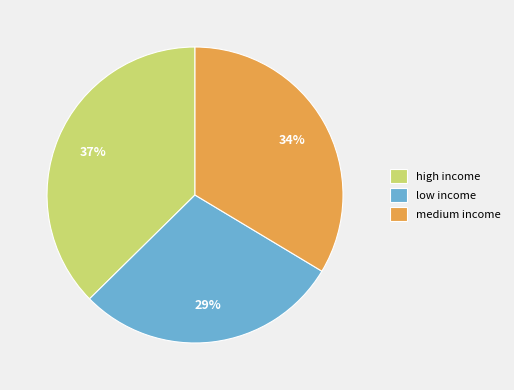

Rank the categories by value from lowest to highest.

low income, medium income, high income